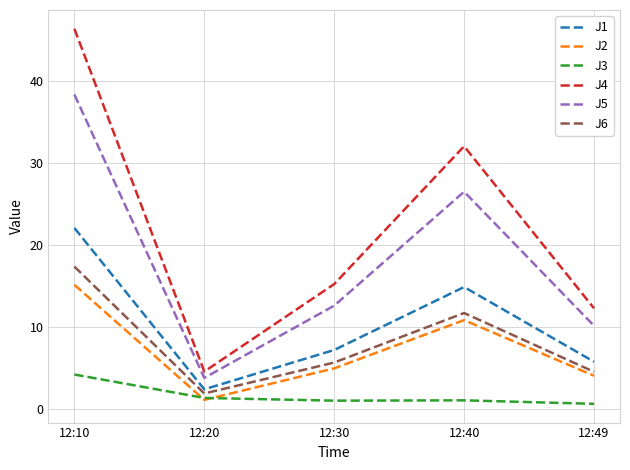

Which series changed the most between 12:20 and 12:49?

J4